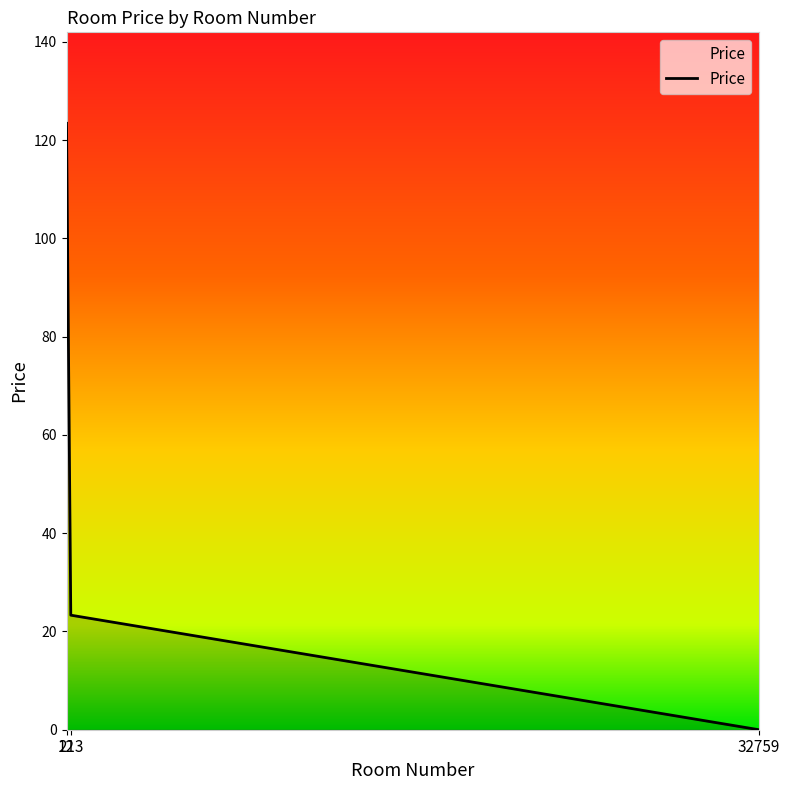

Rank the categories by value from lowest to highest.

32759, 213, 12